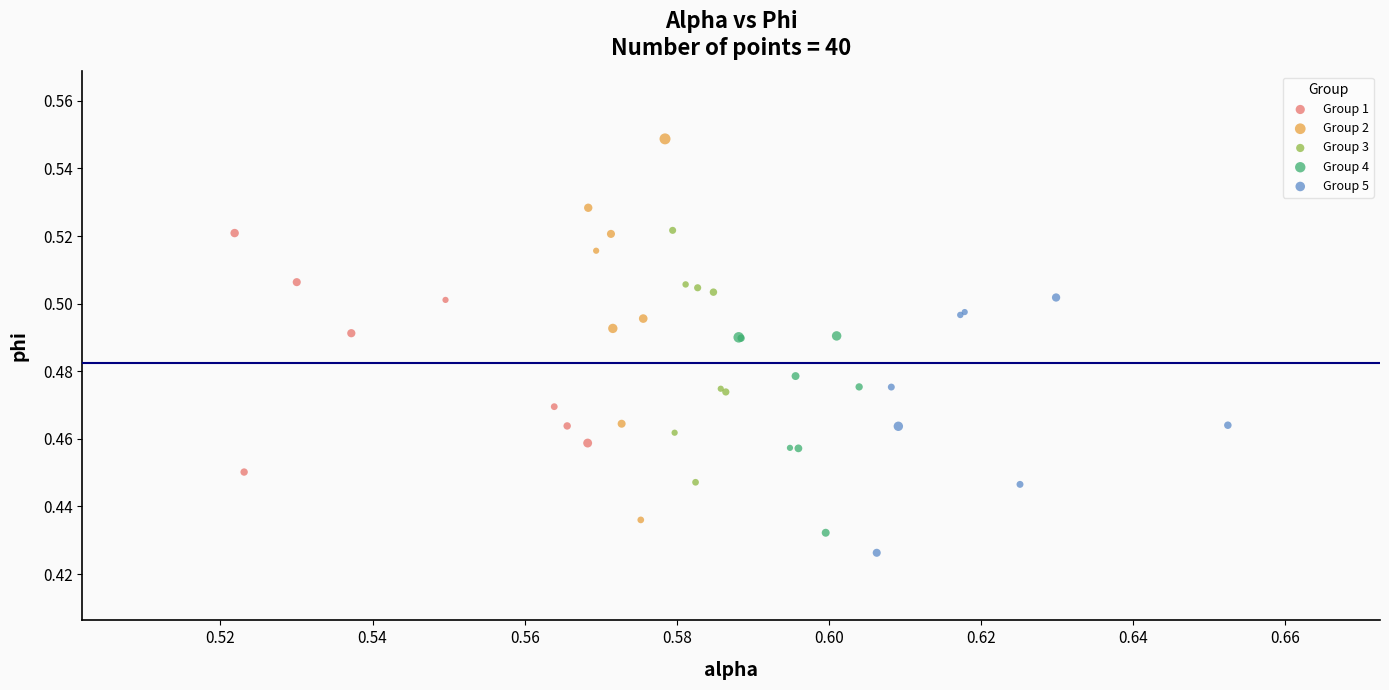

Which series has the widest spread of Y values?

Group 2